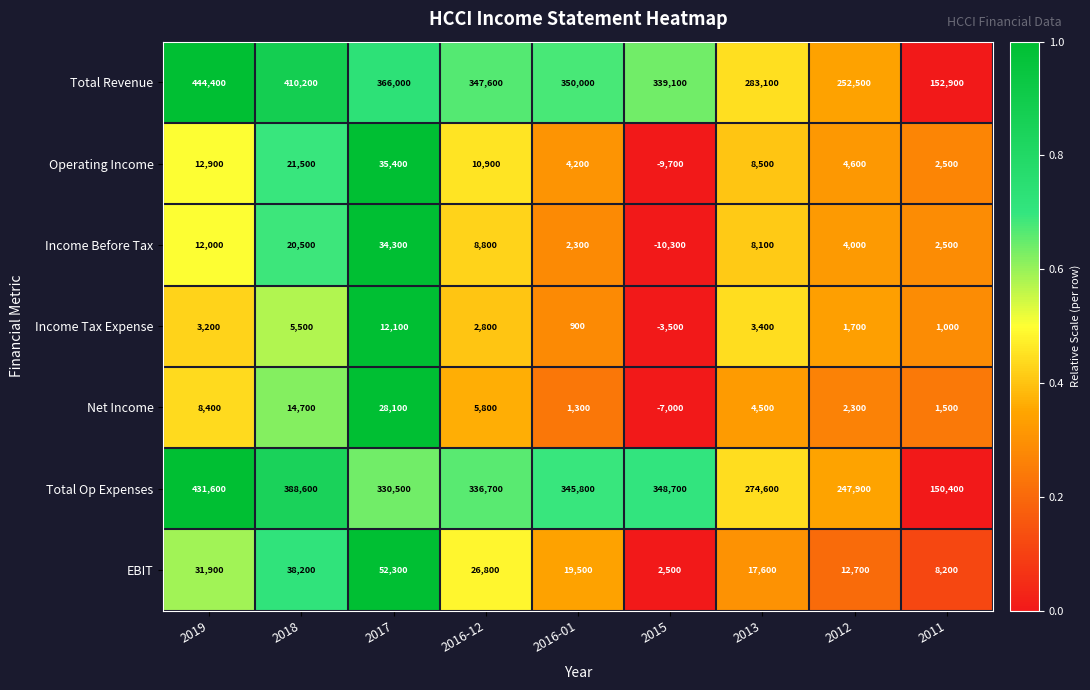

Is the value of Income Tax Expense at 2016-12 greater than the value of EBIT at 2012?

No